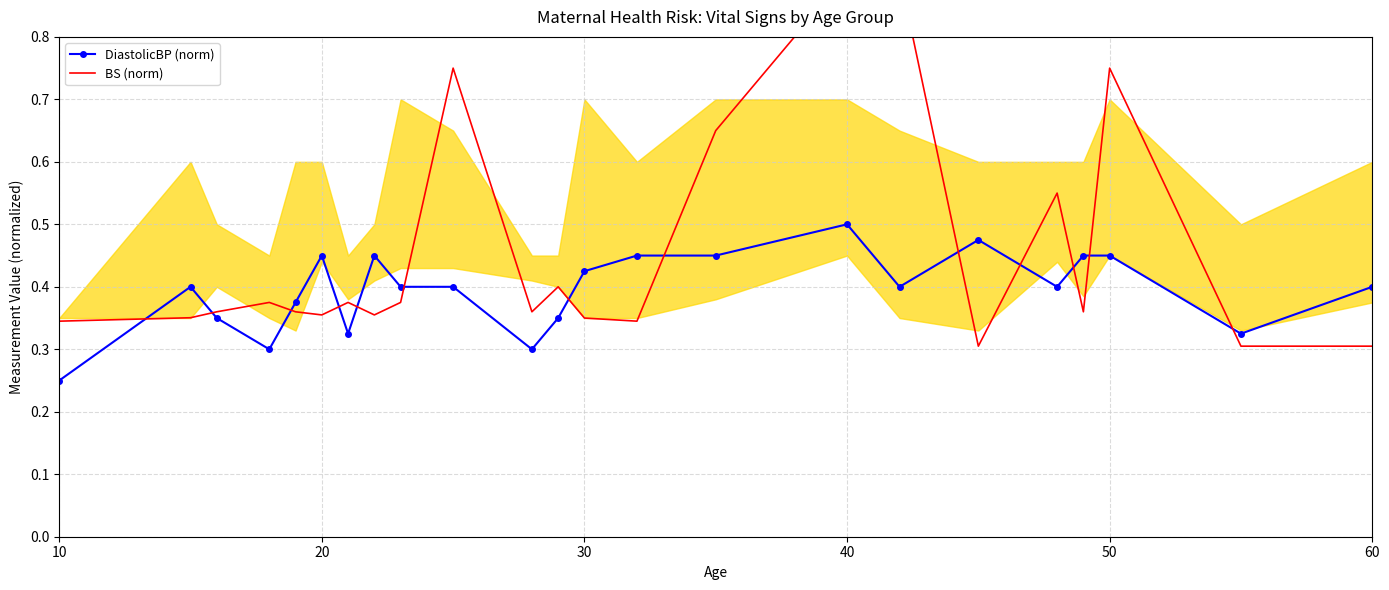

At how many categories does at least one series exceed 0?

23